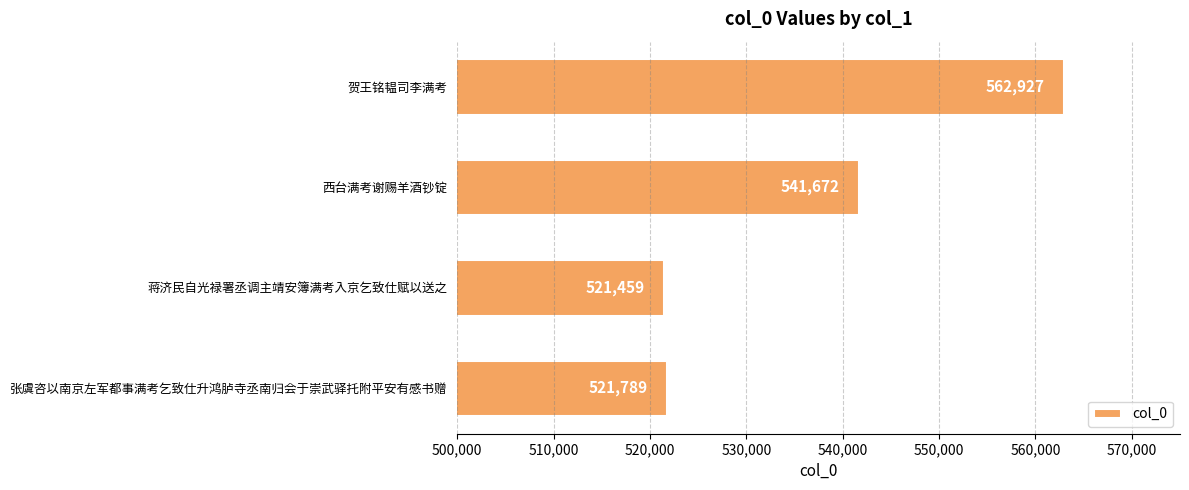

How many values are below 541672?

2